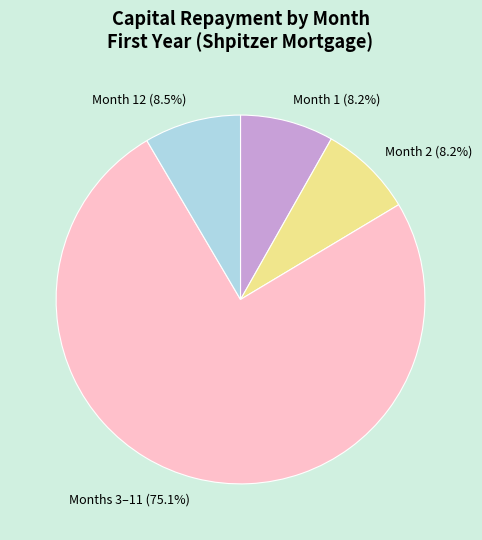

Approximately how many times larger is the value at Month 1 (8.2%) compared to Month 2 (8.2%)?

1.0